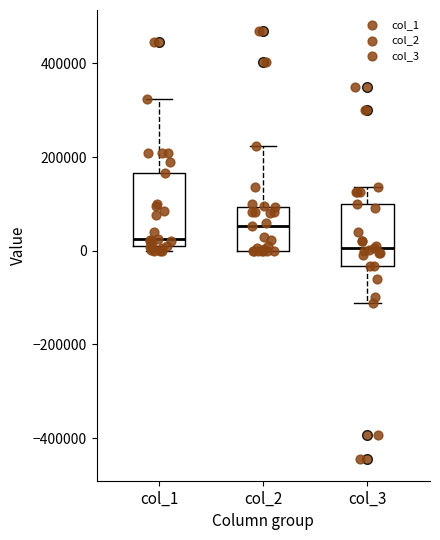

Where does the lower whisker of the box for col_3 end on the y-axis? The values are not printed on the chart, so give them approximately, as read against the axis.

-120000